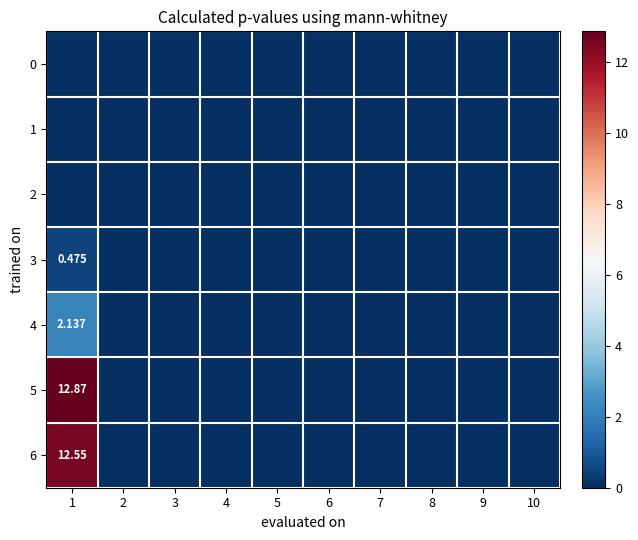

How many positive values does the 3 series have?

1